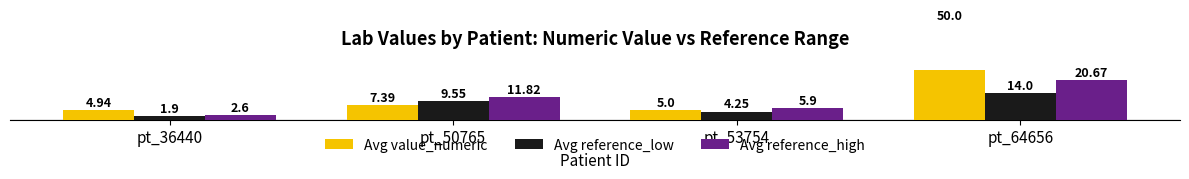

What is the sum of the Avg reference_low values at pt_50765 and pt_64656?

23.6